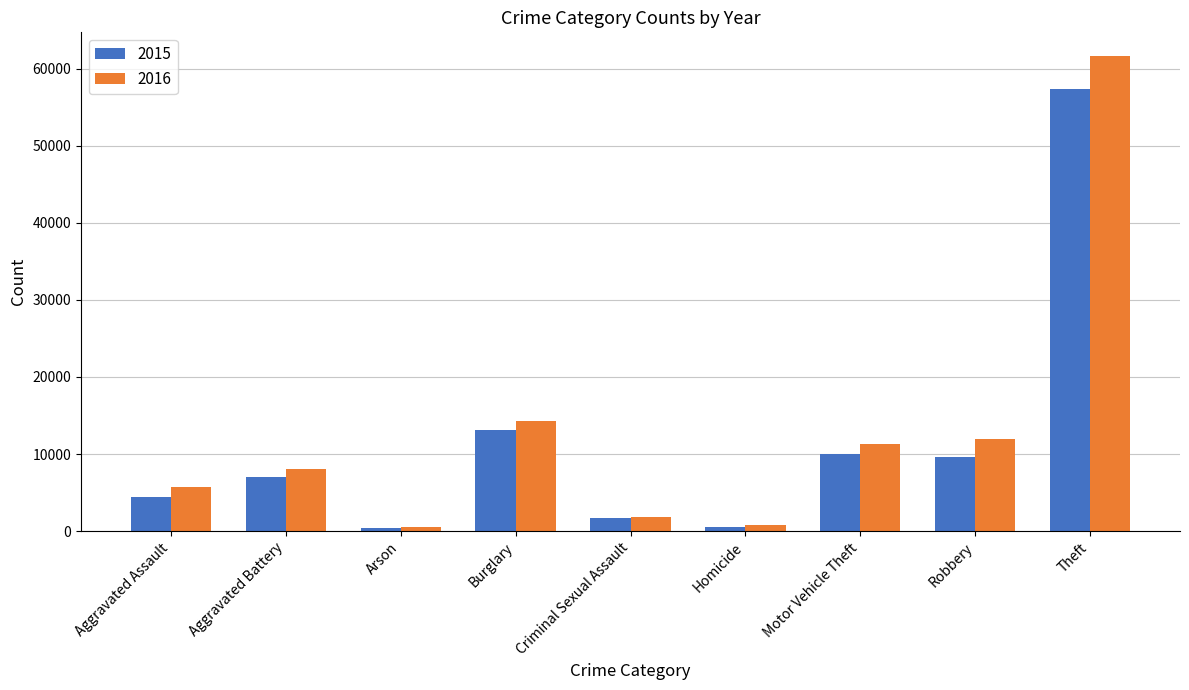

What is the spread (max minus min) of values at Theft?

4272